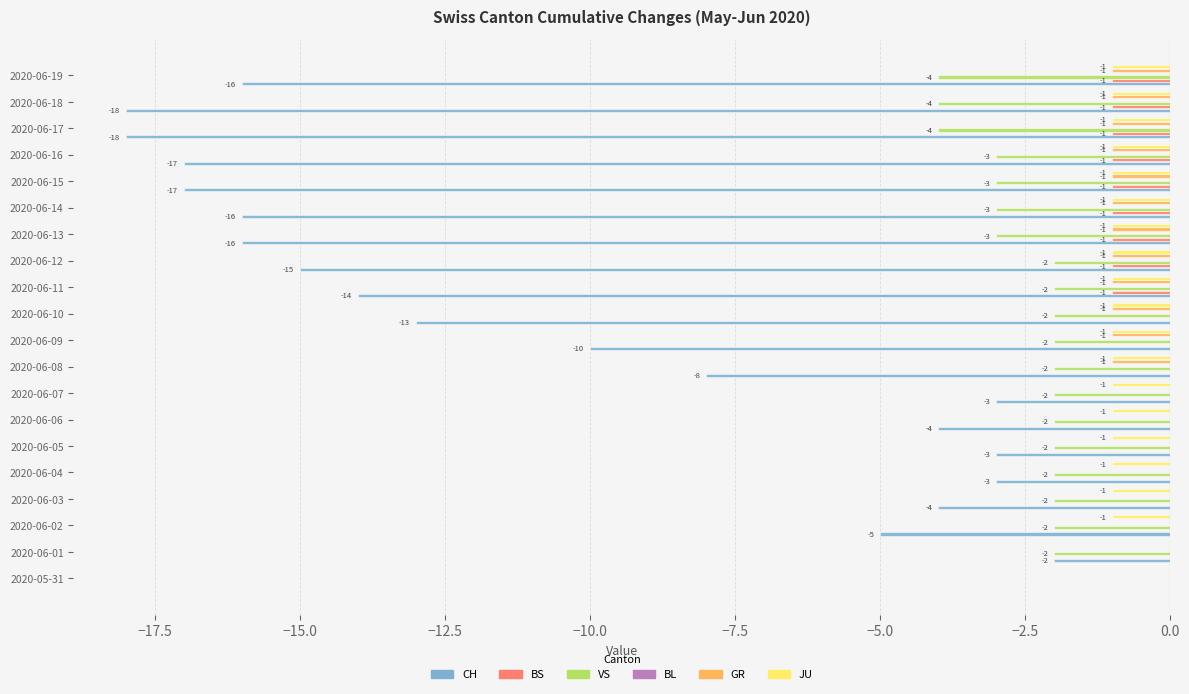

What is the sum of the BS values at 2020-06-14 and 2020-06-18?

-2.0